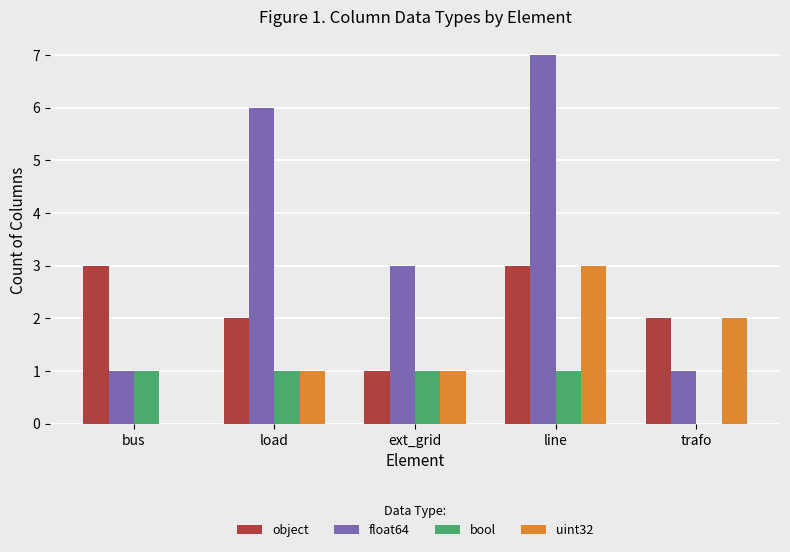

Reading left to right, what are all the values shown in this chart?

object: bus=3	load=2	ext_grid=1	line=3	trafo=2
float64: bus=1	load=6	ext_grid=3	line=7	trafo=1
bool: bus=1	load=1	ext_grid=1	line=1	trafo=0
uint32: bus=0	load=1	ext_grid=1	line=3	trafo=2